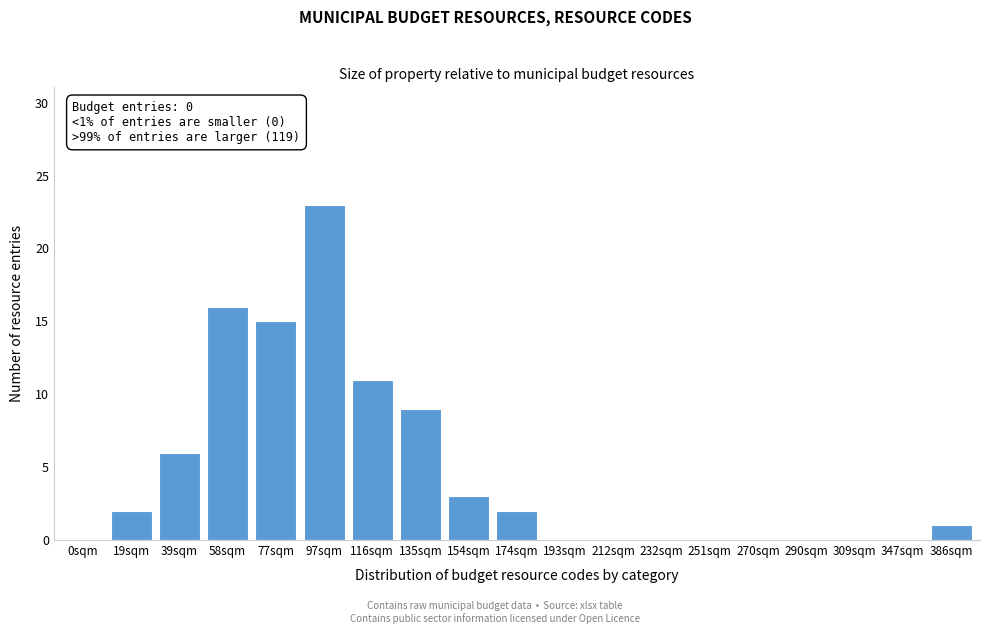

Reading right to left, list all the values displayed in this chart.

386sqm=1	347sqm=0	309sqm=0	290sqm=0	270sqm=0	251sqm=0	232sqm=0	212sqm=0	193sqm=0	174sqm=2	154sqm=3	135sqm=9	116sqm=11	97sqm=23	77sqm=15	58sqm=16	39sqm=6	19sqm=2	0sqm=0